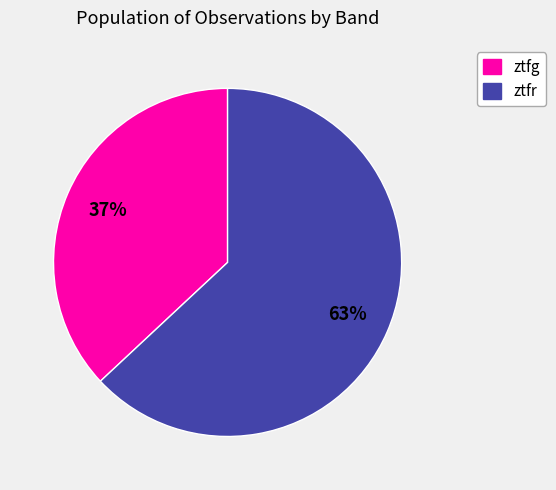

Is the sum of ztfr and ztfg greater than half?

Yes